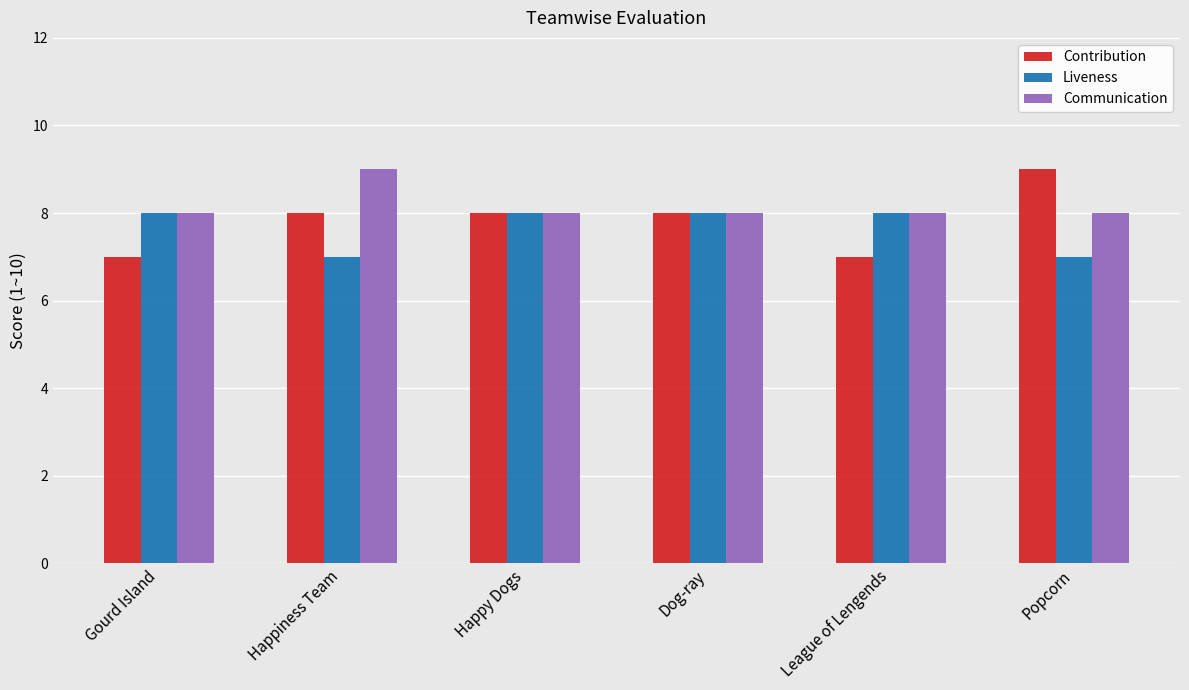

What is the label of the 2nd bar from the left?

Happiness Team